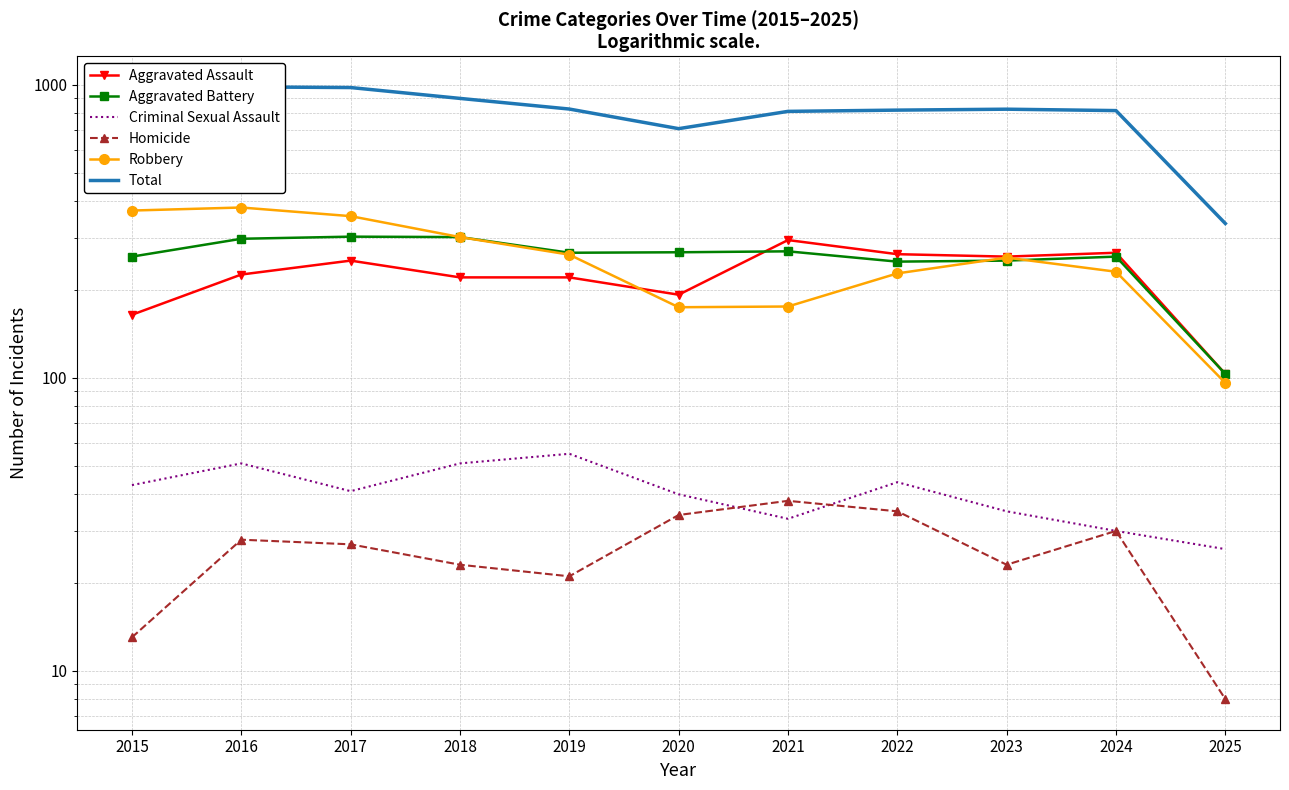

Which series has the widest spread of values?

Total